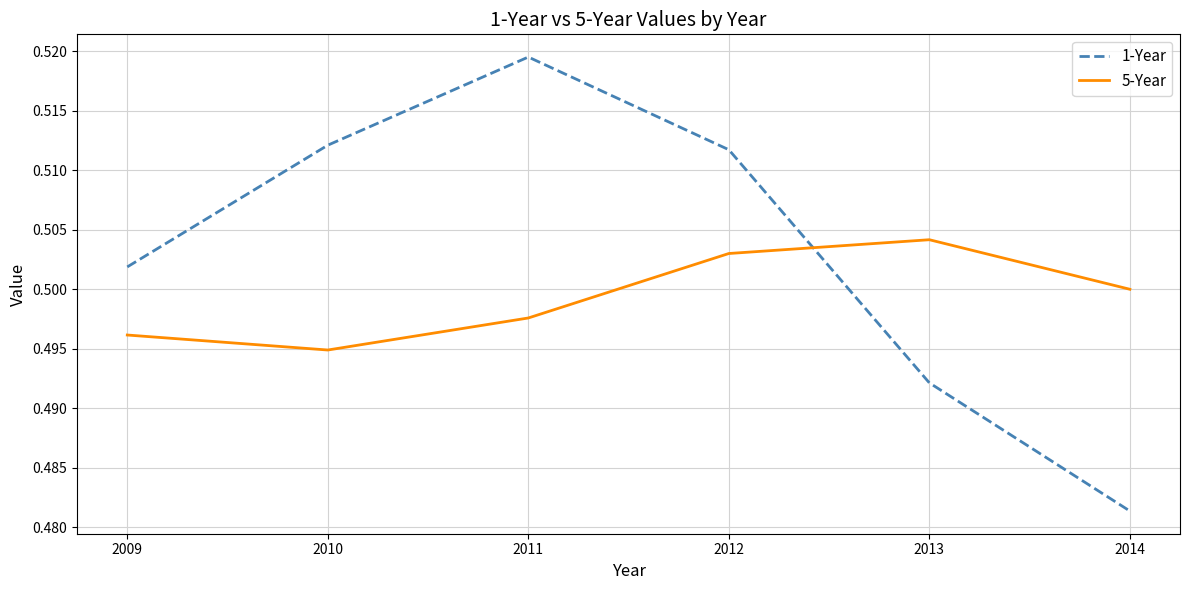

True or false: 1-Year has more than 2 interior local peaks.

False